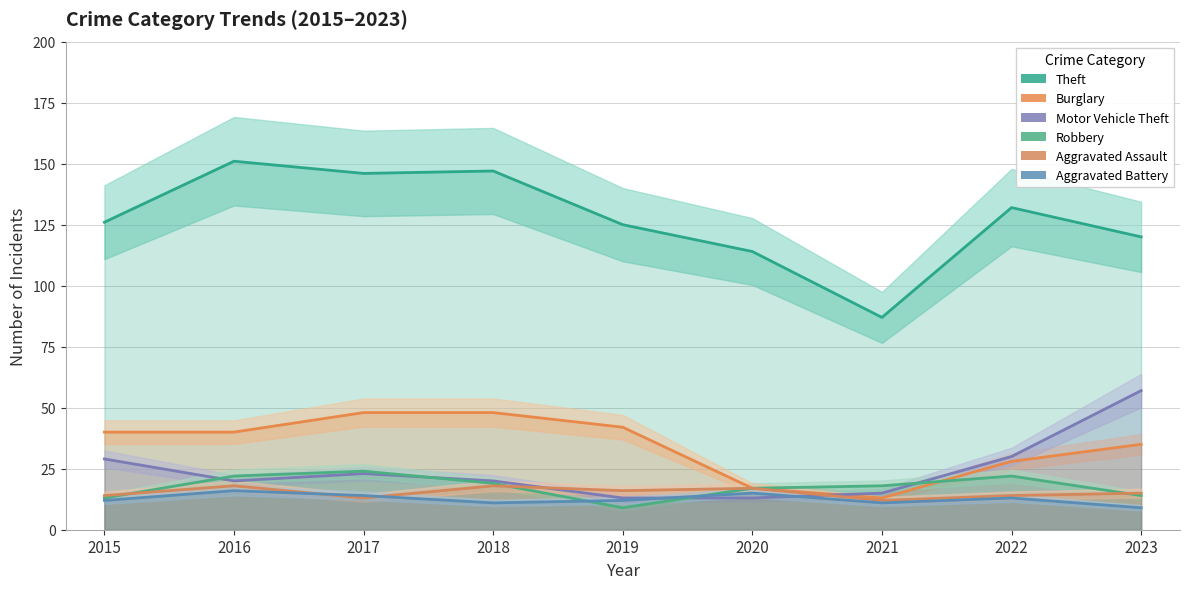

Does the chart display data point markers on the line(s)?

No